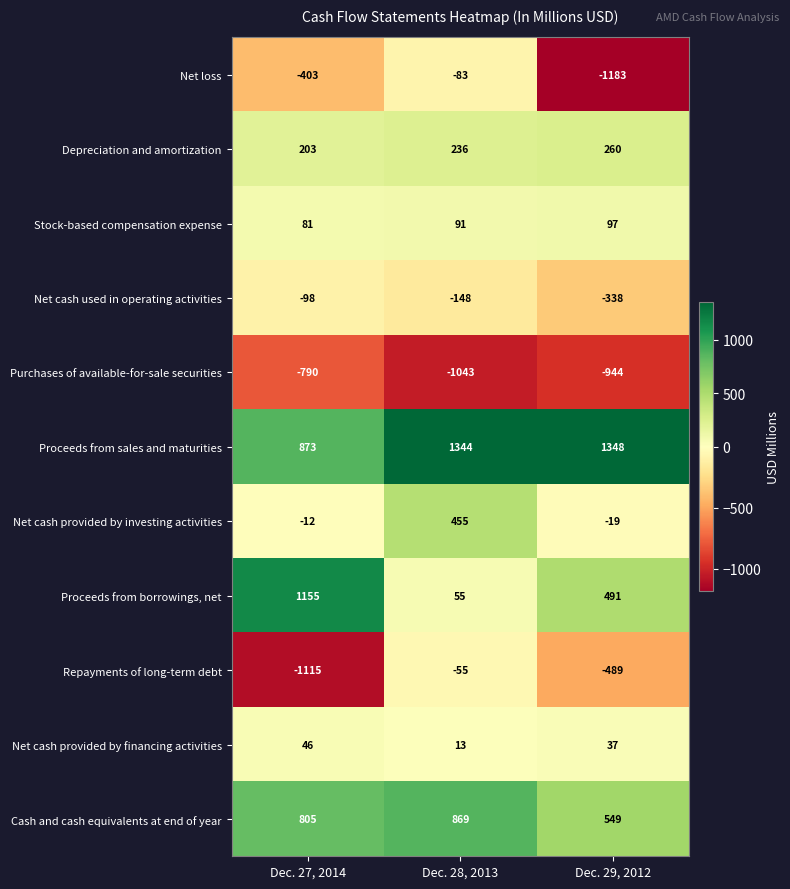

Where is Purchases of available-for-sale securities nearest to the value -916?

Dec. 29, 2012